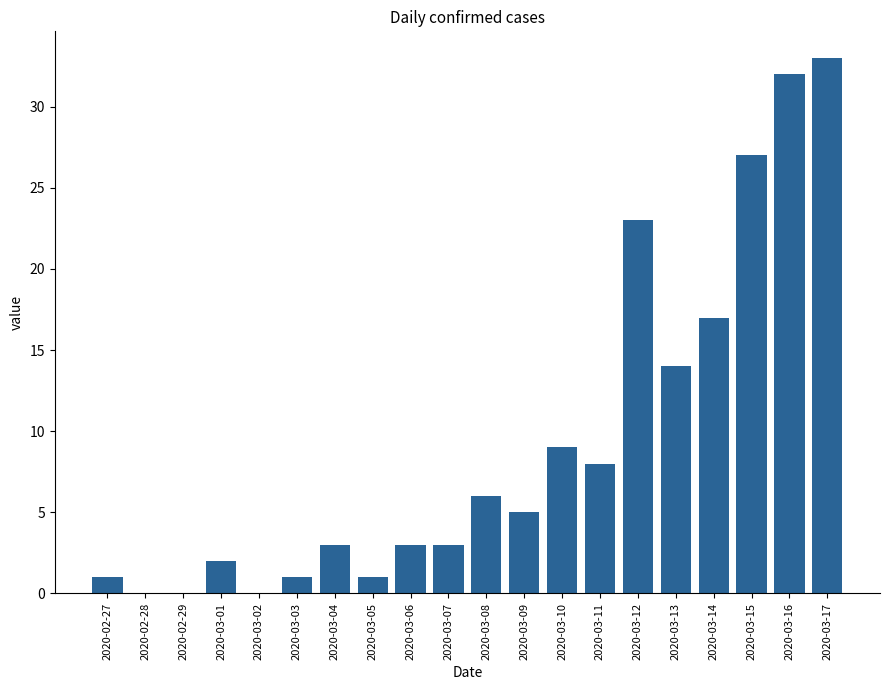

Reading right to left, transcribe all the data shown in this chart.

2020-03-17=33	2020-03-16=32	2020-03-15=27	2020-03-14=17	2020-03-13=14	2020-03-12=23	2020-03-11=8	2020-03-10=9	2020-03-09=5	2020-03-08=6	2020-03-07=3	2020-03-06=3	2020-03-05=1	2020-03-04=3	2020-03-03=1	2020-03-02=0	2020-03-01=2	2020-02-29=0	2020-02-28=0	2020-02-27=1